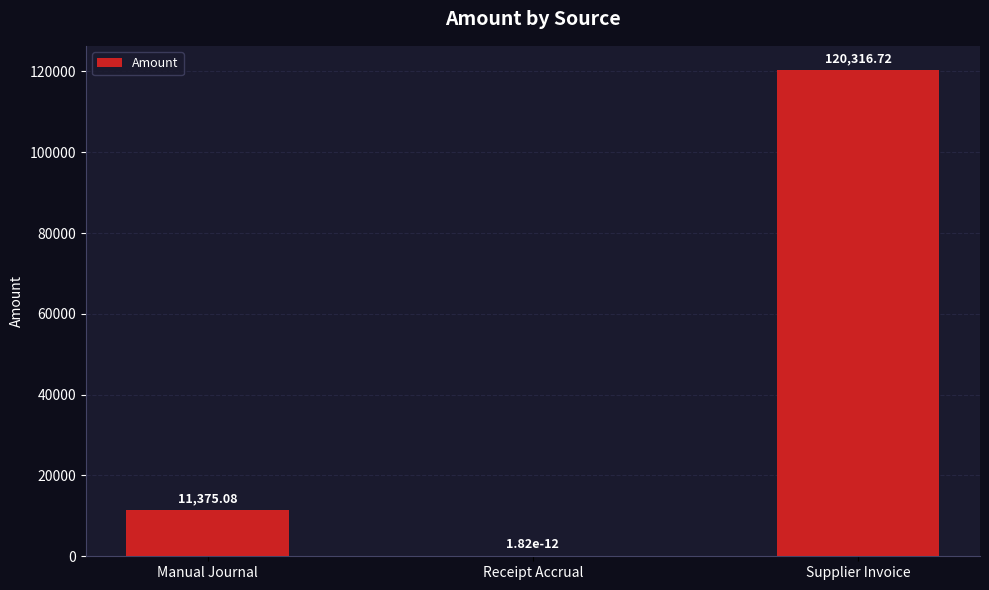

At which category does the chart reach its peak across all series?

Supplier Invoice